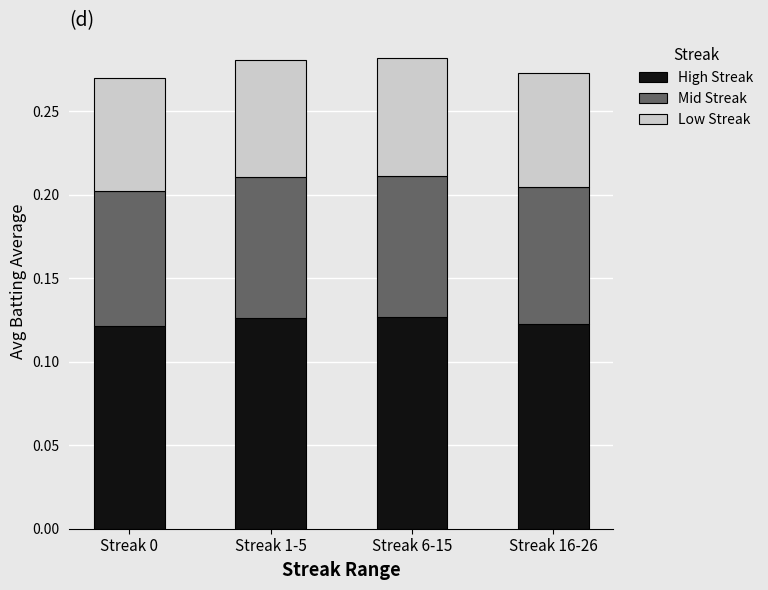

What is the total value across all series at Streak 16-26?

0.3